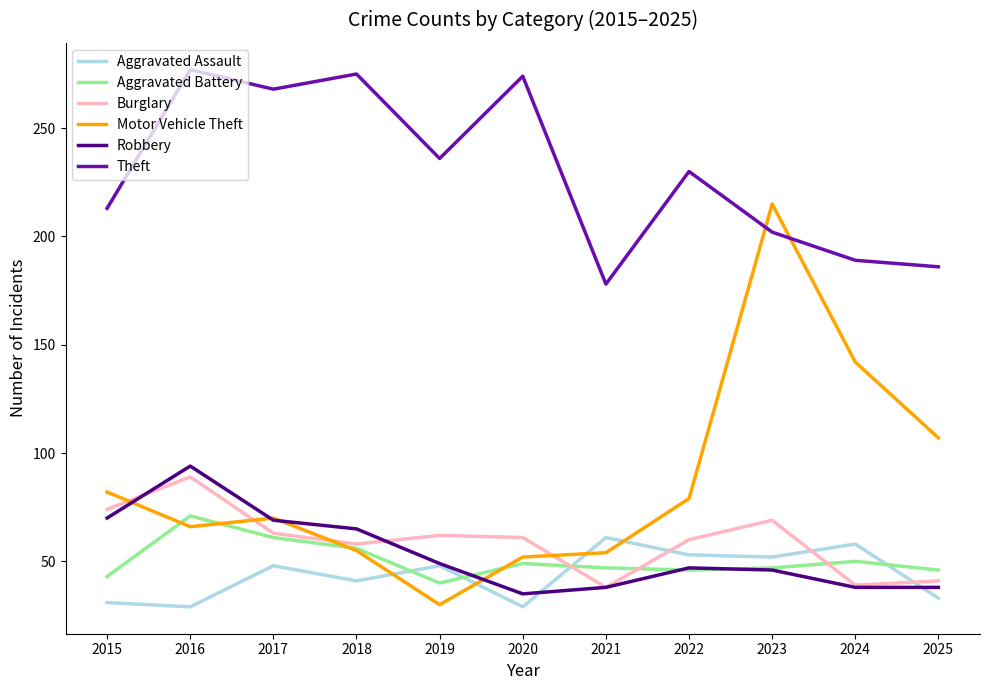

Between which two adjacent categories do Burglary and Motor Vehicle Theft first intersect?

2015 and 2016